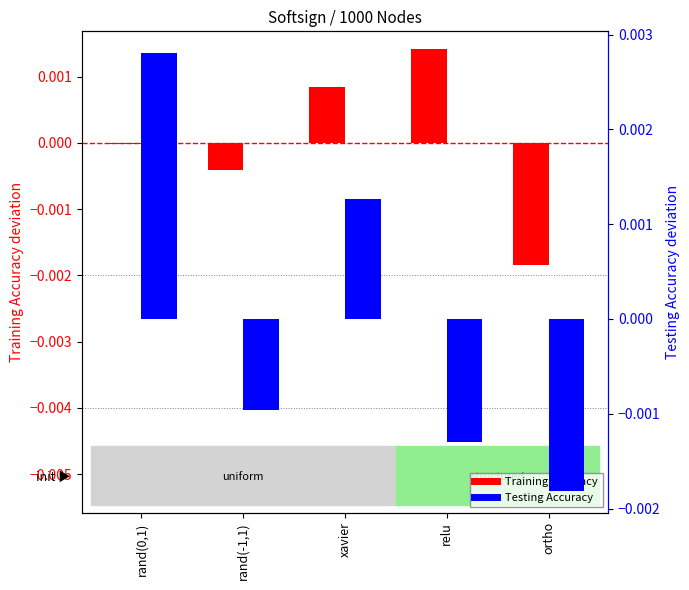

Which label corresponds to the smallest value in the chart?

ortho